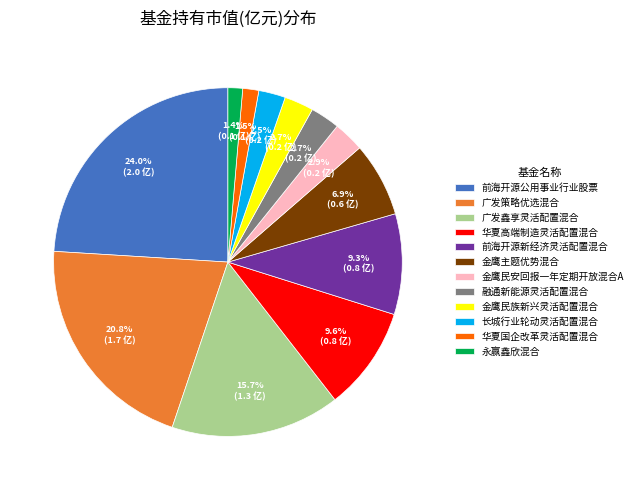

Is it true that 前海开源公用事业行业股票 is 35% of the pie?

False